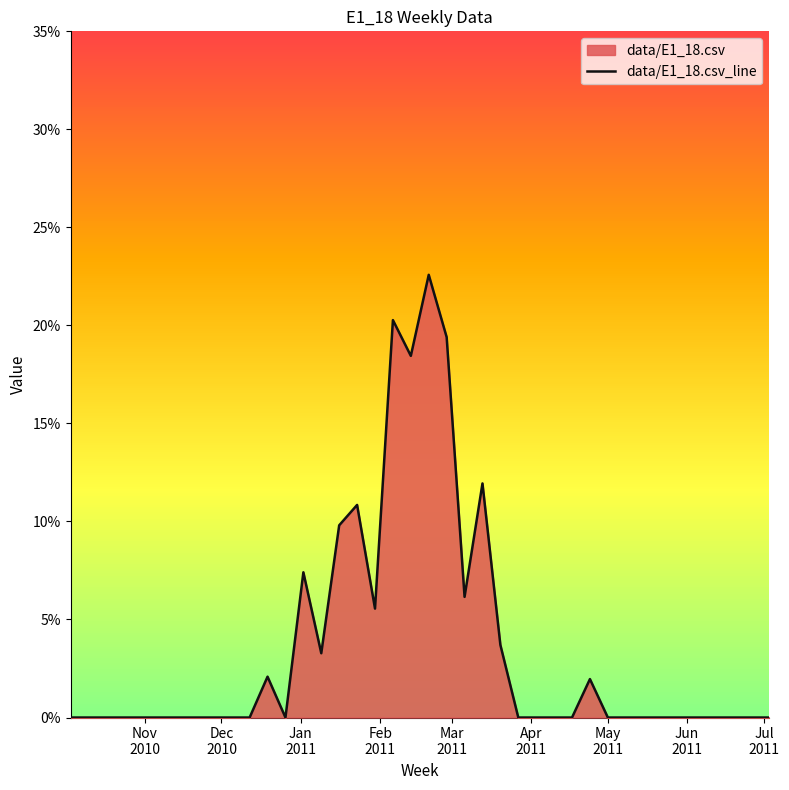

What is the greatest value displayed?

0.2